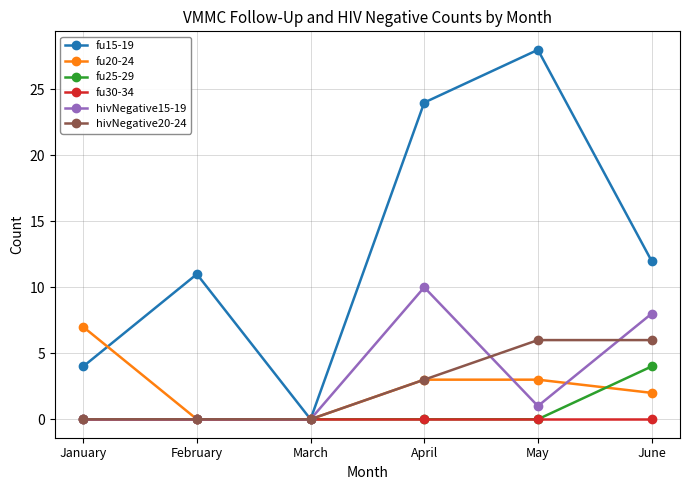

Which category has the highest value in the fu20-24 series?

January